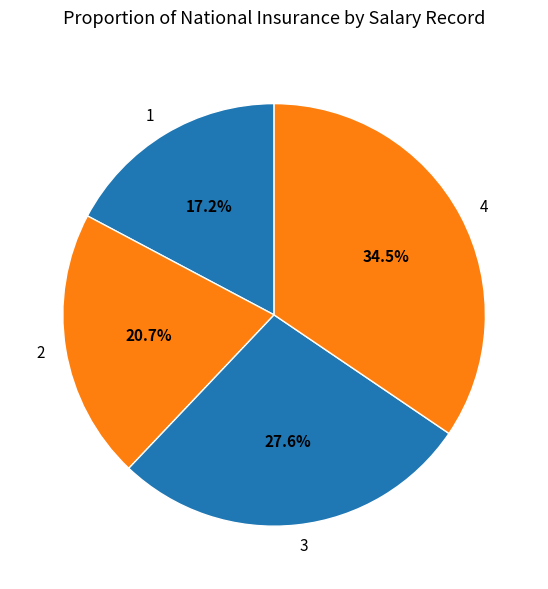

To the nearest percent, what is the combined percentage of 4 and 3?

62%